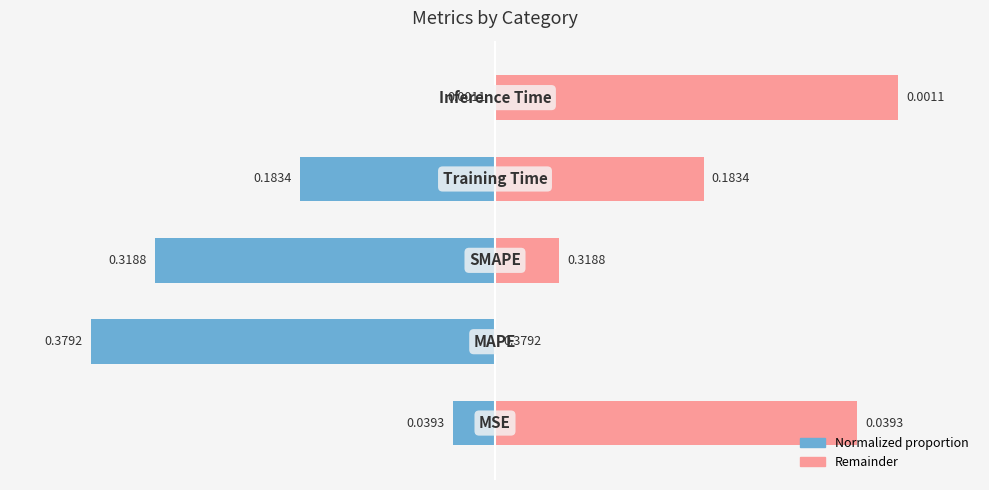

Count the col_1_right values in the range 0 to 1.

5